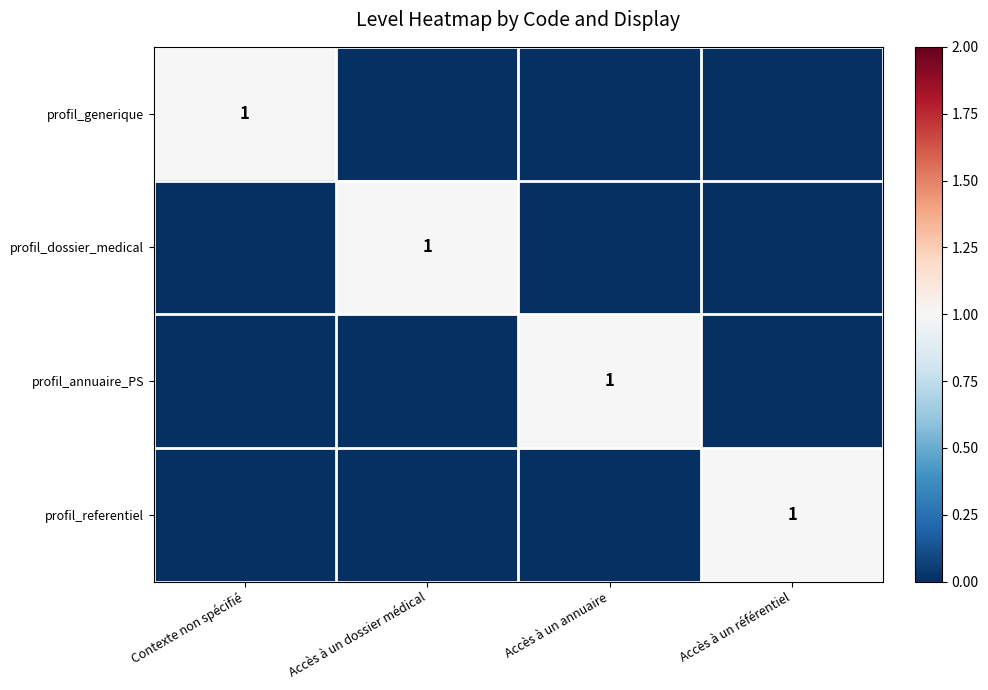

At how many categories does at least one series exceed 0?

4